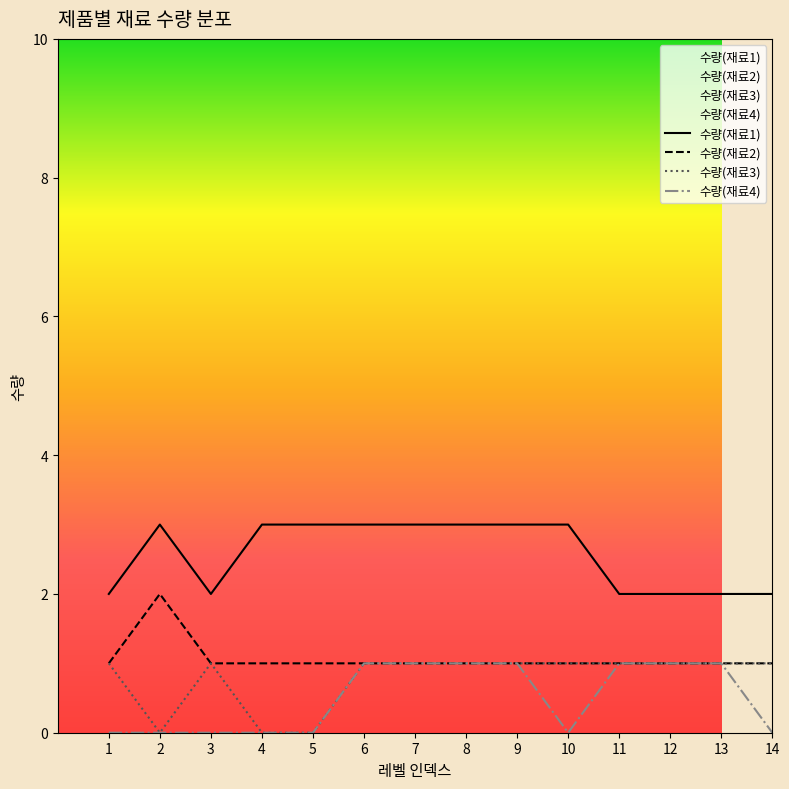

What is the approximate value of 수량(재료1) at 3?

2